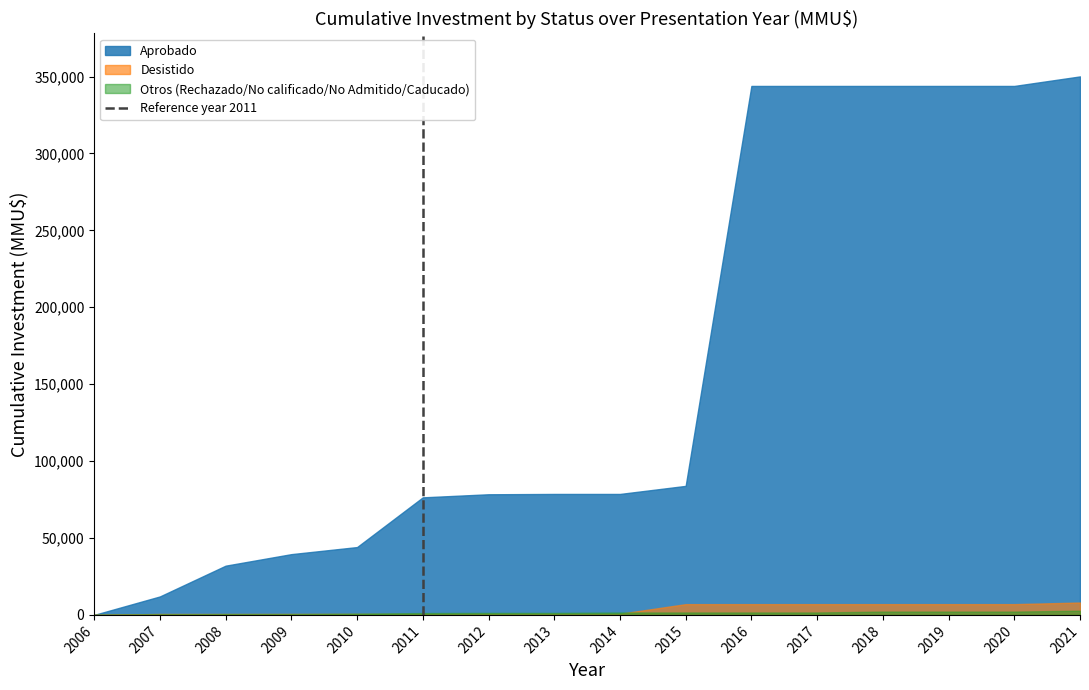

How many data points are less than 1?

1